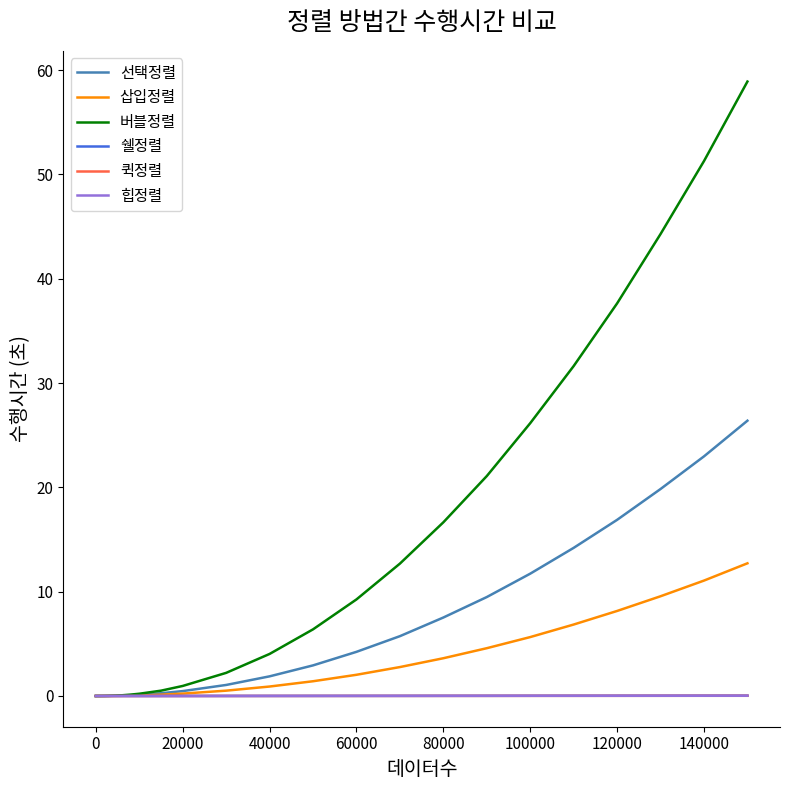

Which series has the widest spread of values?

버블정렬